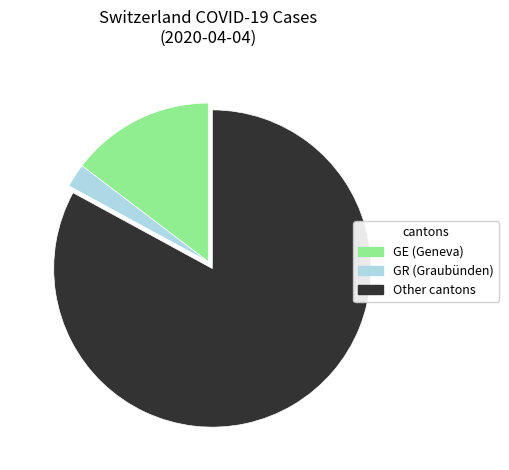

Which has a higher value, GE (Geneva) or GR (Graubünden)?

GE (Geneva)